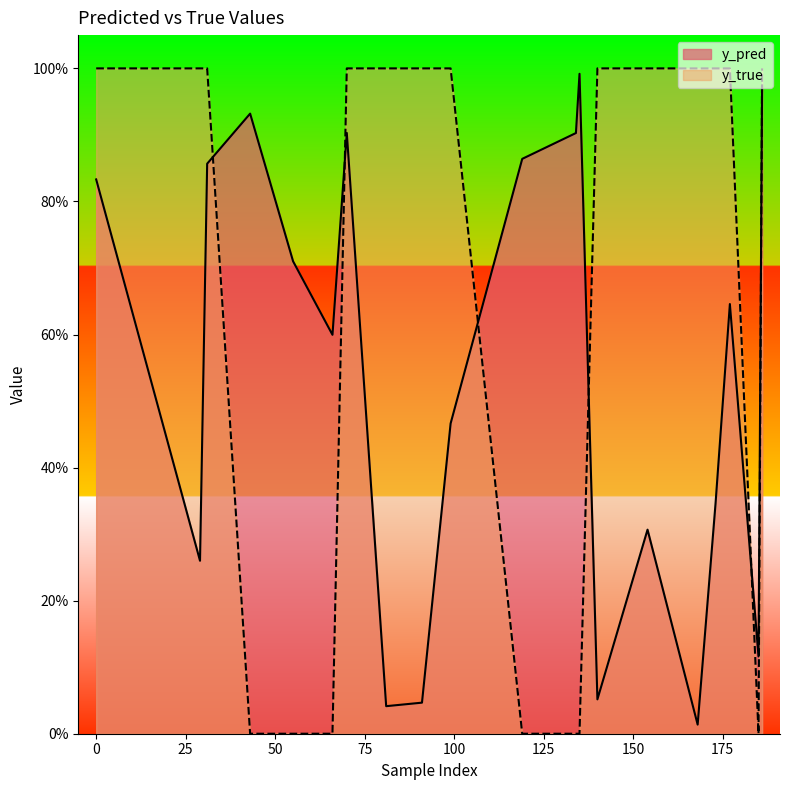

What is the average value of the y_true series?

0.7